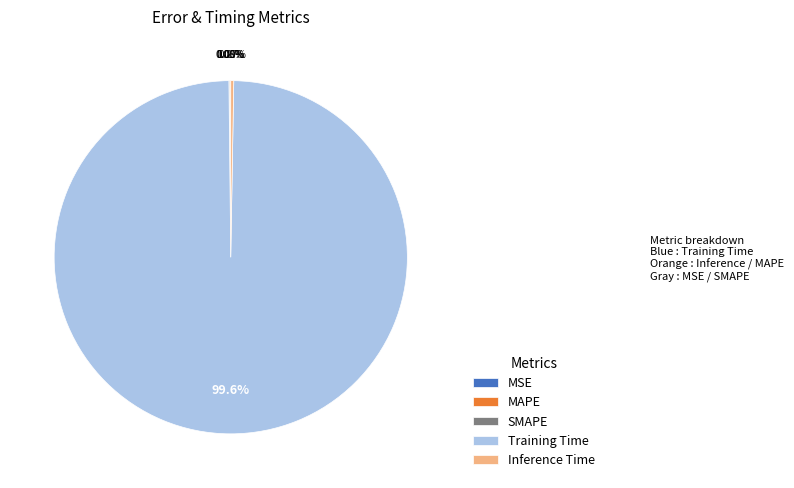

Is there a majority slice in this chart?

Yes